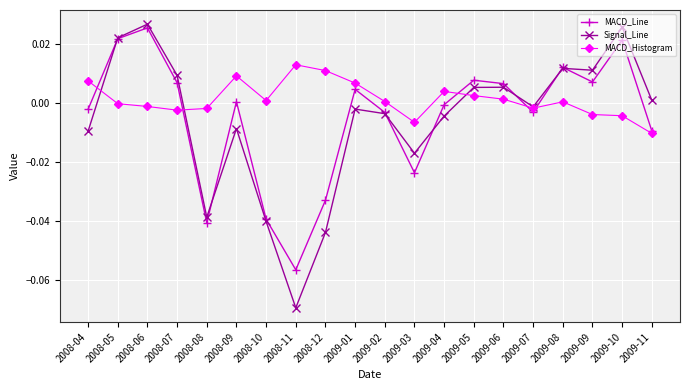

What position from the left is 2009-09?

18